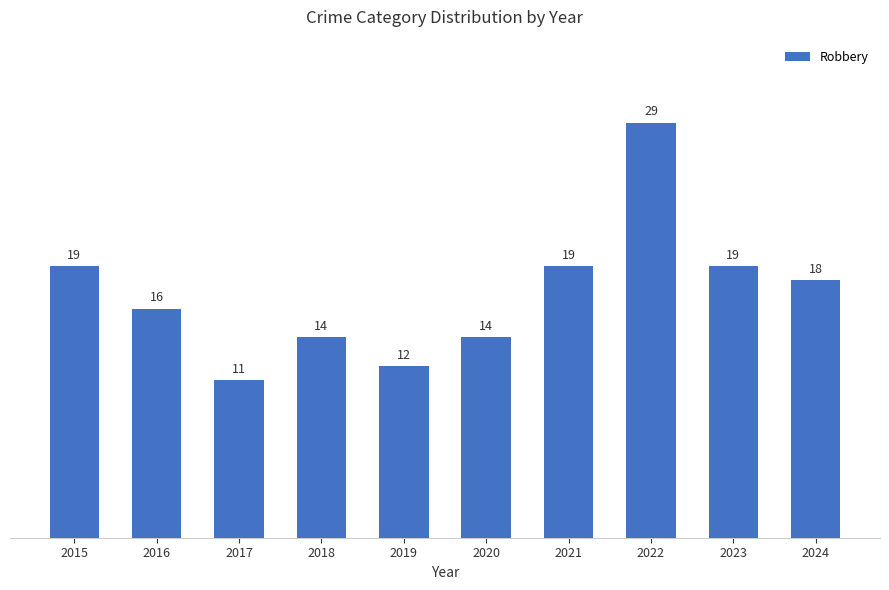

What is the average value?

17